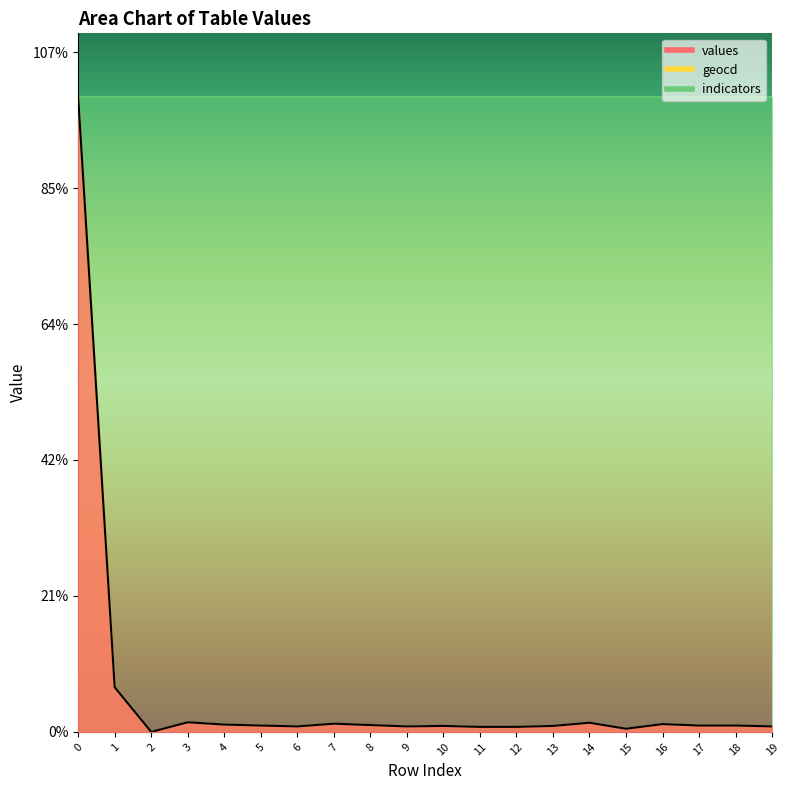

Read the geocd value at 11.

74.5